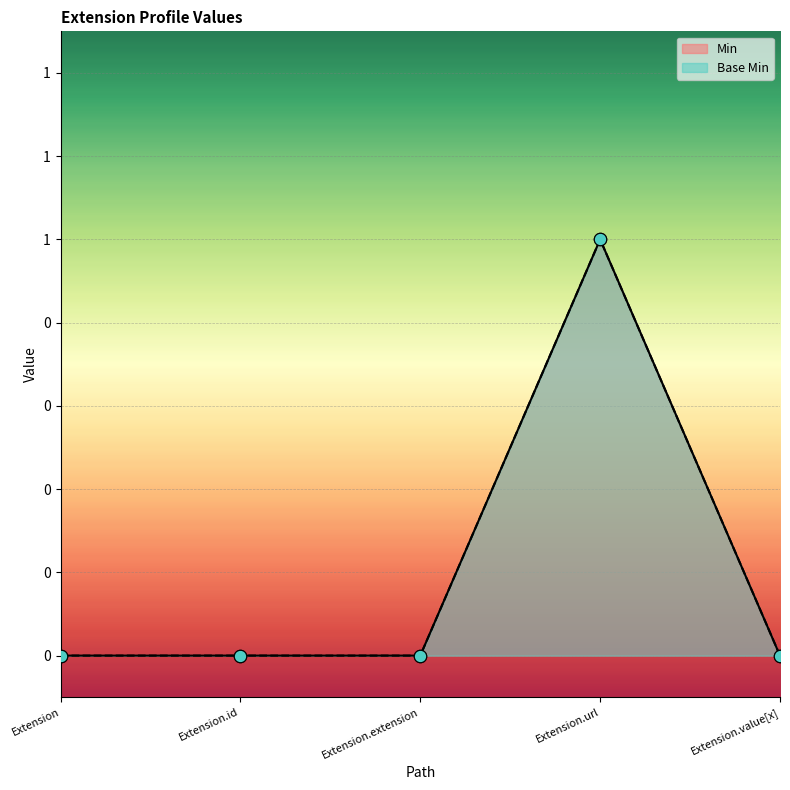

What is the total value across all series at Extension.url?

2